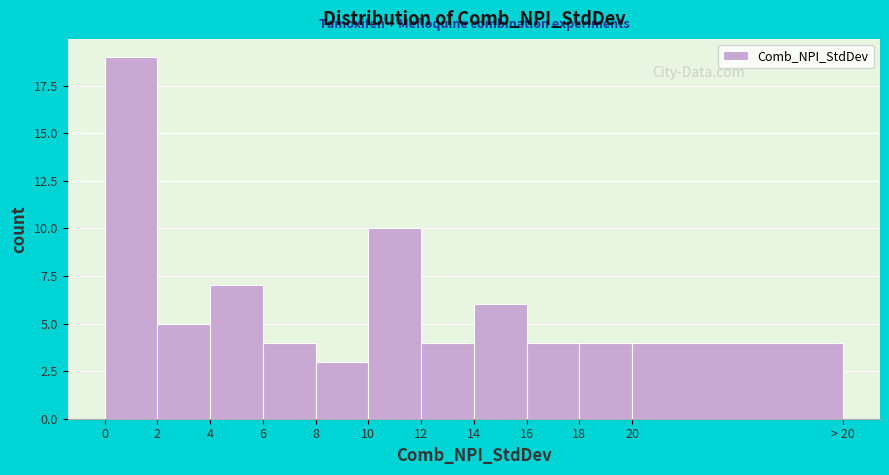

Reading left to right, what are all the values shown in this chart?

19	5	7	4	3	10	4	6	4	4	4